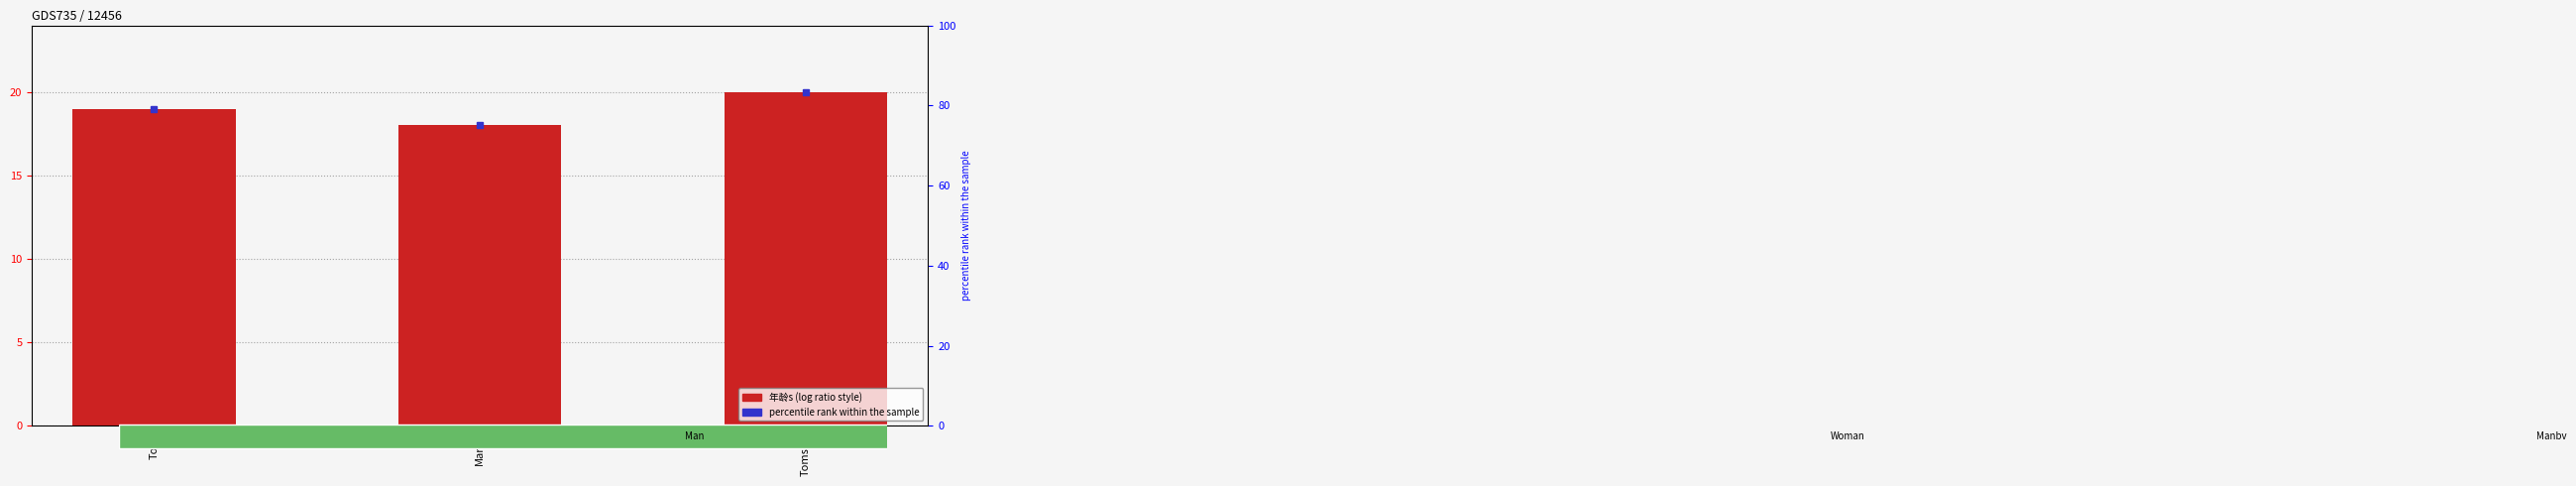

True or false: the data shows 19 at Tom.

True